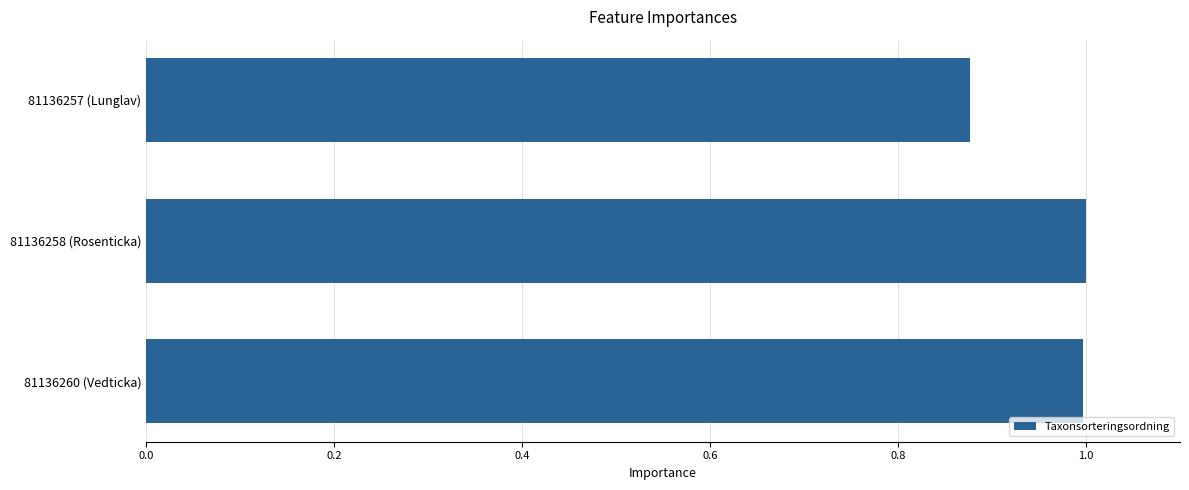

What is the difference between the second highest and minimum values?

0.1